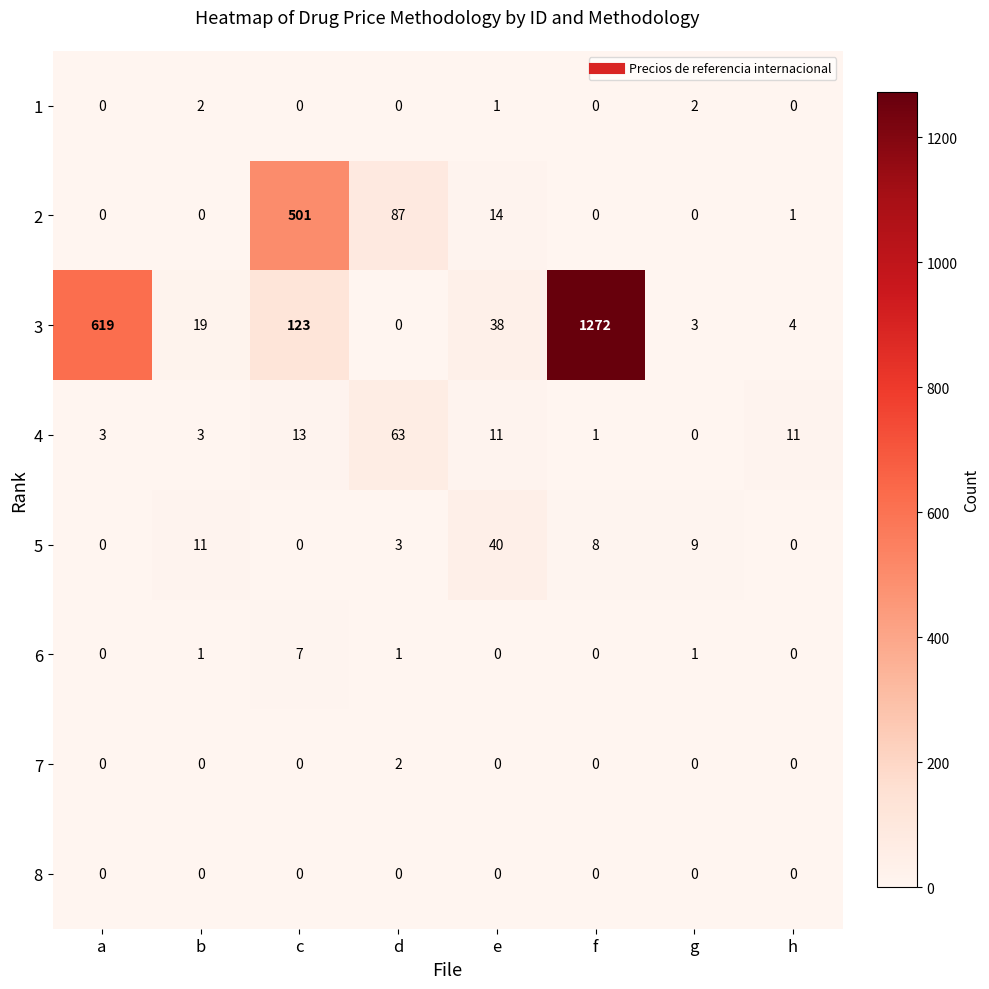

Which series changed the most between f and g?

3